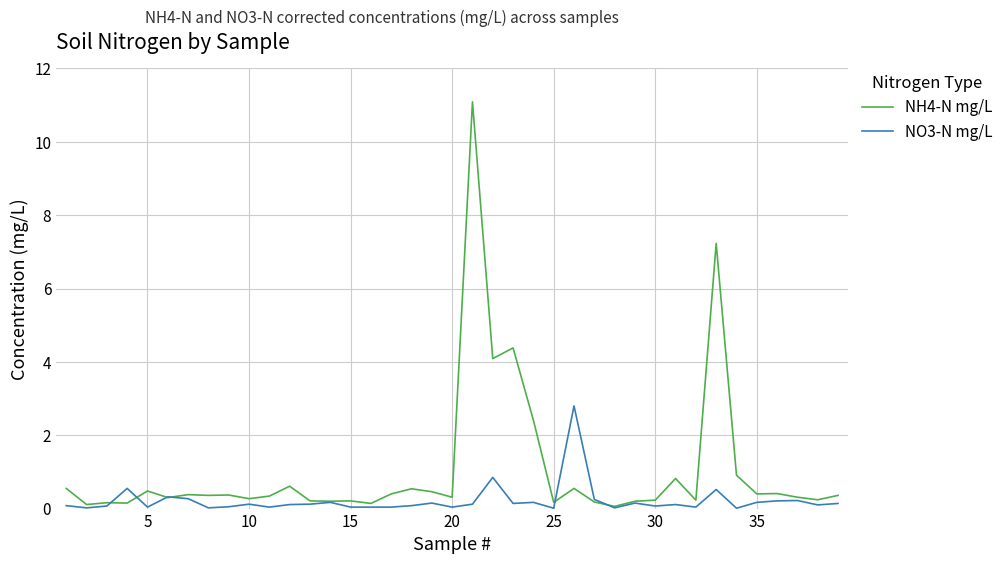

List the series in order of their overall mean, highest first.

NH4-N mg/L, NO3-N mg/L